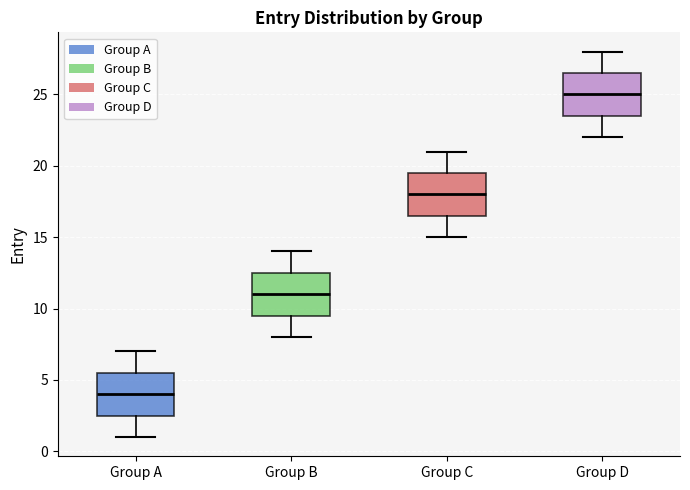

Reading left to right, read every box against the y-axis: the position of its median line, the range the box covers, and the ends of its whiskers. The values are not printed on the chart, so give them approximately, as read against the axis.

Group A: median 4.0, box 2.5 to 5.5, whiskers 1.0 to 7.0
Group B: median 11.0, box 9.5 to 12.5, whiskers 8.0 to 14.0
Group C: median 18.0, box 16.5 to 19.5, whiskers 15.0 to 21.0
Group D: median 25.0, box 23.5 to 26.5, whiskers 22.0 to 28.0